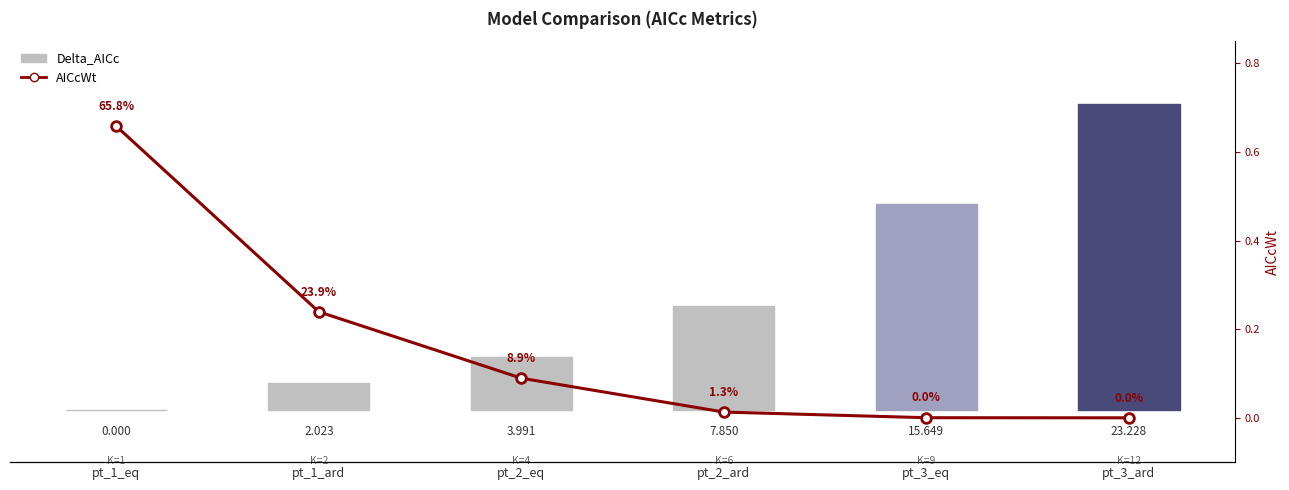

Reading left to right, list all the values displayed in this chart.

Delta_AICc: pt_1_eq=0.0	pt_1_ard=2.0	pt_2_eq=4.0	pt_2_ard=7.9	pt_3_eq=15.6	pt_3_ard=23.2
AICcWt: pt_1_eq=0.7	pt_1_ard=0.2	pt_2_eq=0.1	pt_2_ard=0.0	pt_3_eq=0.0	pt_3_ard=0.0